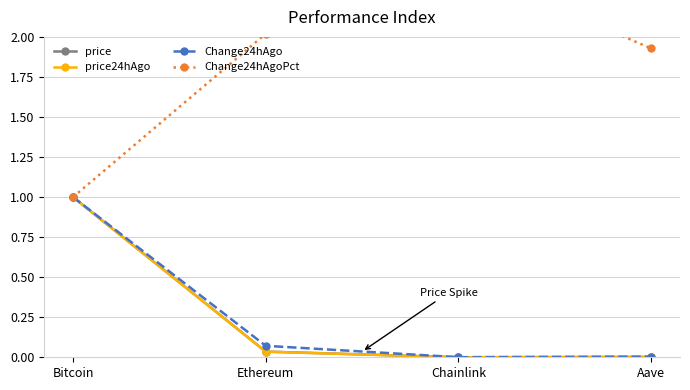

In Change24hAgoPct, how many points are higher than both neighbors (excluding endpoints)?

1